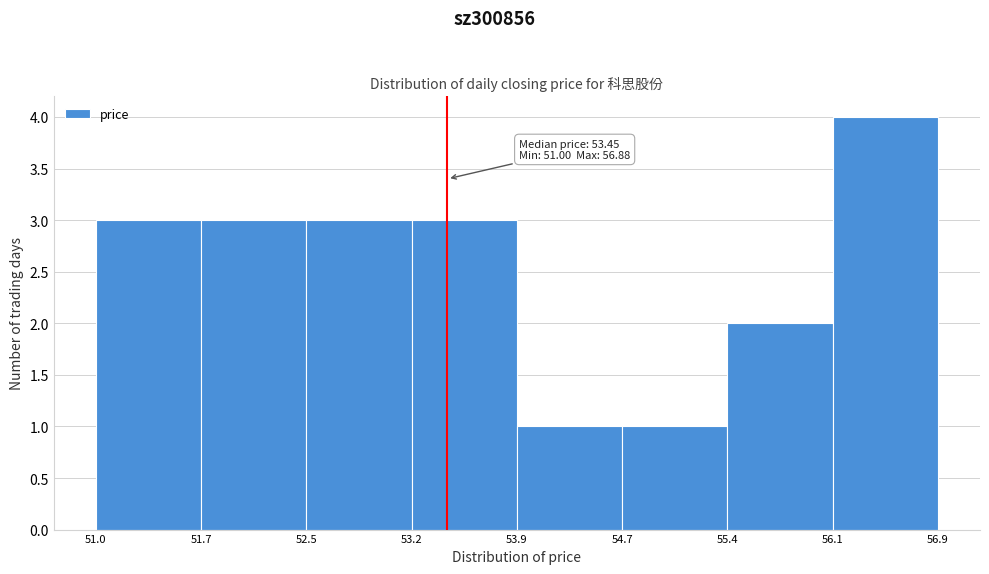

Which range on the x-axis has the tallest bar?

56.1 to 56.9